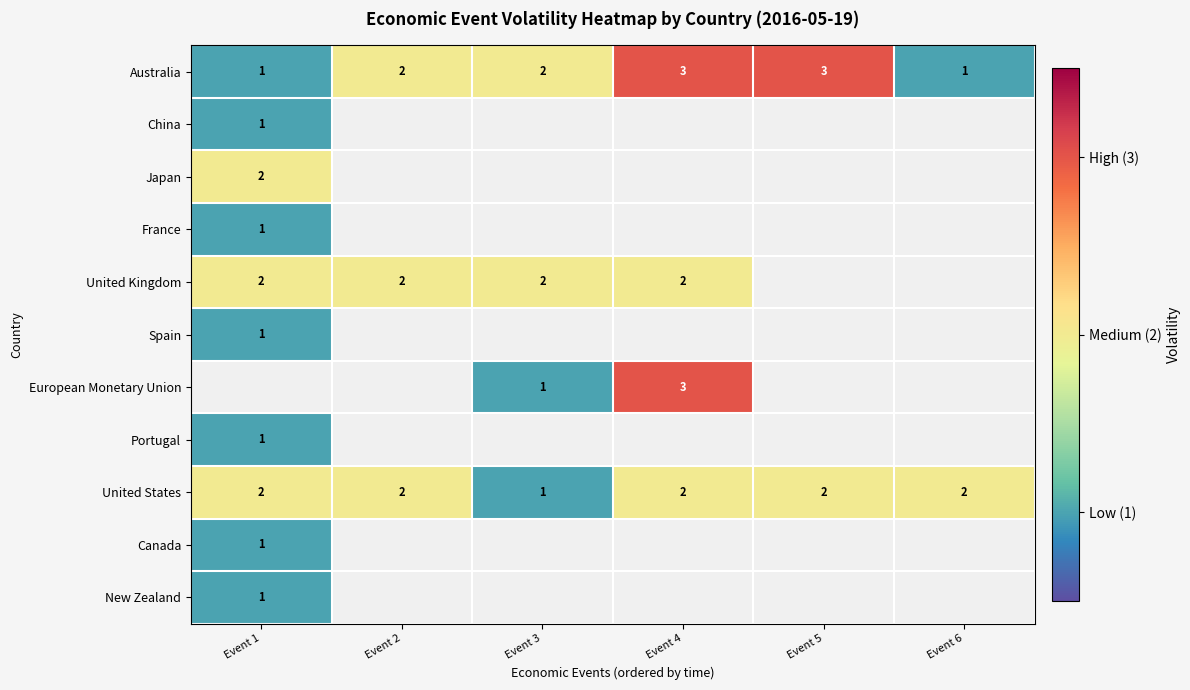

Count the United States values in the range 2 to 3.

5